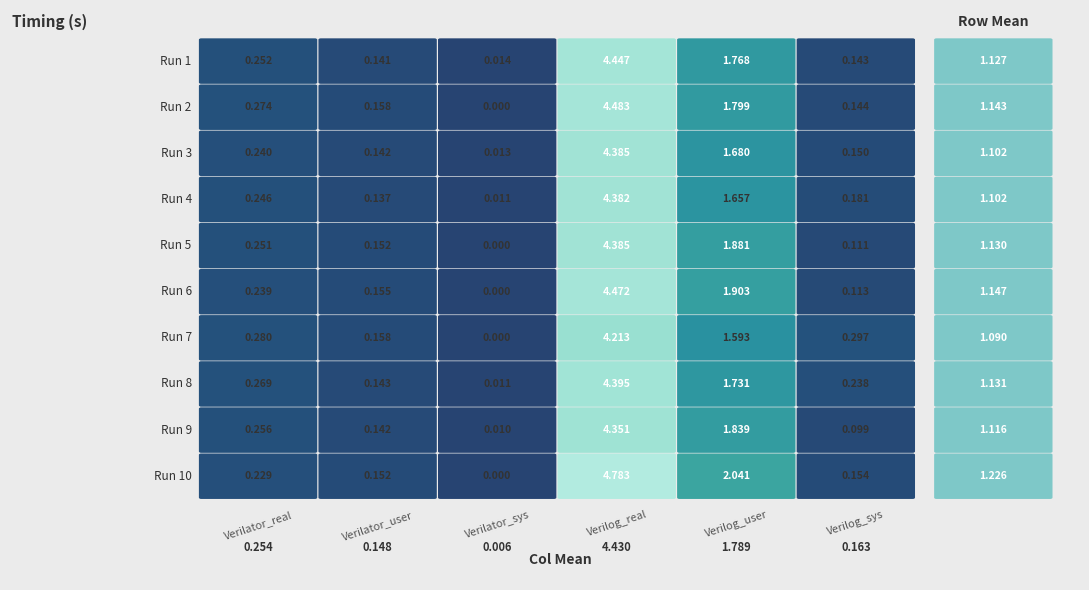

Reading left to right, list all the values displayed in this chart.

Verilator_real: 0.3	0.3	0.2	0.2	0.3	0.2	0.3	0.3	0.3	0.2
Verilator_user: 0.1	0.2	0.1	0.1	0.2	0.2	0.2	0.1	0.1	0.2
Verilator_sys: 0.0	0.0	0.0	0.0	0.0	0.0	0.0	0.0	0.0	0.0
Verilog_real: 4.4	4.5	4.4	4.4	4.4	4.5	4.2	4.4	4.4	4.8
Verilog_user: 1.8	1.8	1.7	1.7	1.9	1.9	1.6	1.7	1.8	2.0
Verilog_sys: 0.1	0.1	0.1	0.2	0.1	0.1	0.3	0.2	0.1	0.2